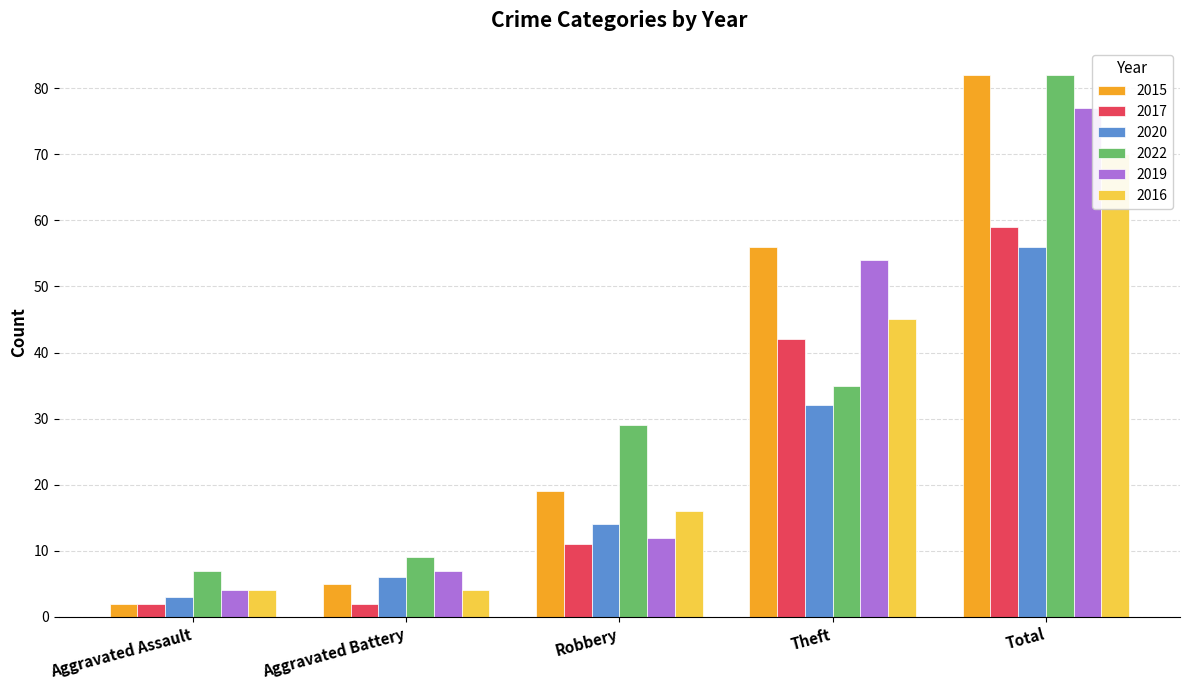

Which has a higher value, Theft or Total?

Total